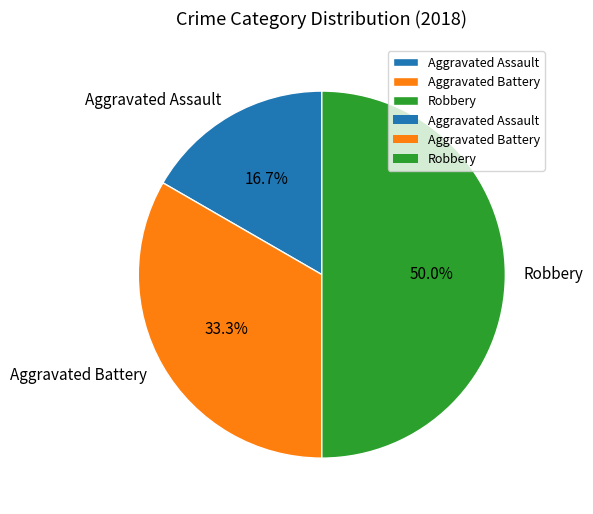

To the nearest percent, what portion does Robbery represent?

50%